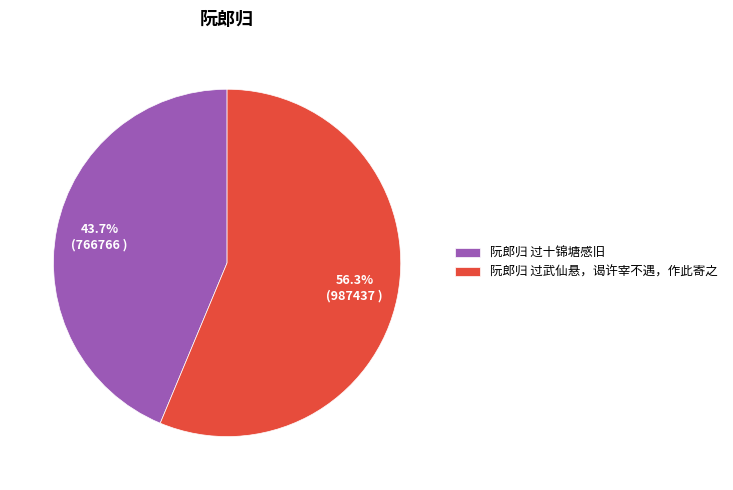

True or false: 阮郎归 过武仙悬，谒许宰不遇，作此寄之 accounts for 48% of the total.

False